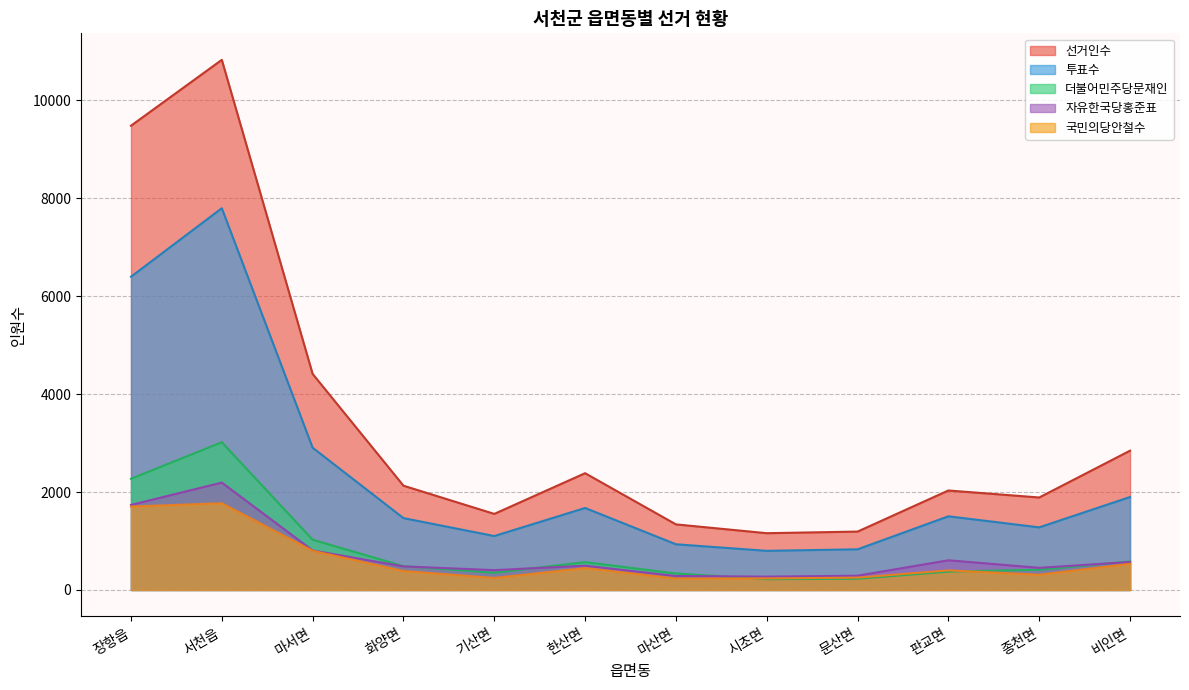

At which category is the sum across all series the highest?

서천읍